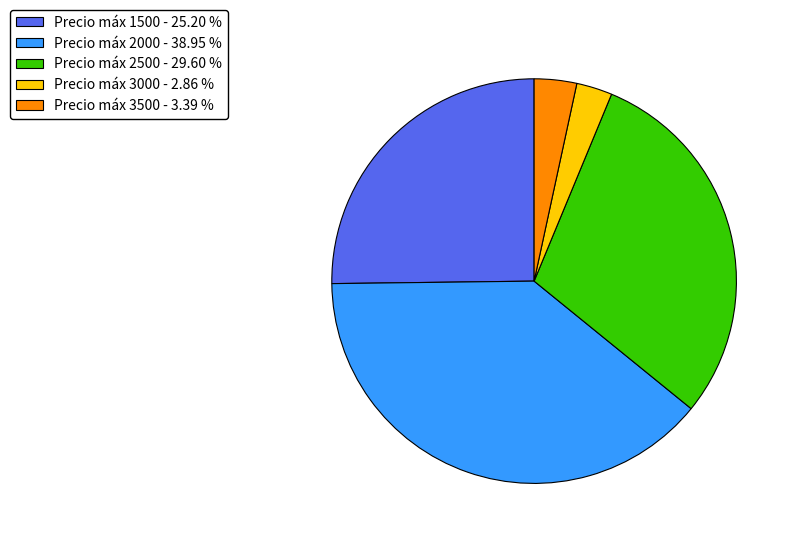

Between Precio máx 3000 - 2.86 % and Precio máx 1500 - 25.20 %, which is larger?

Precio máx 1500 - 25.20 %